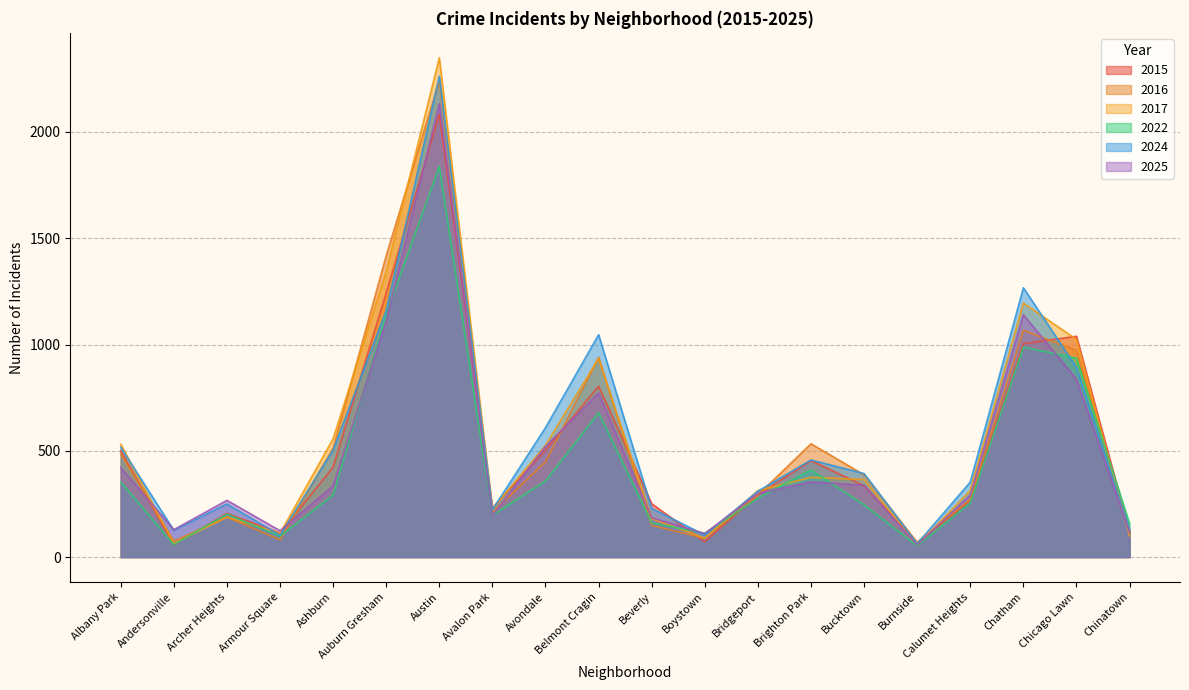

At which label does 2022 reach its minimum?

Burnside